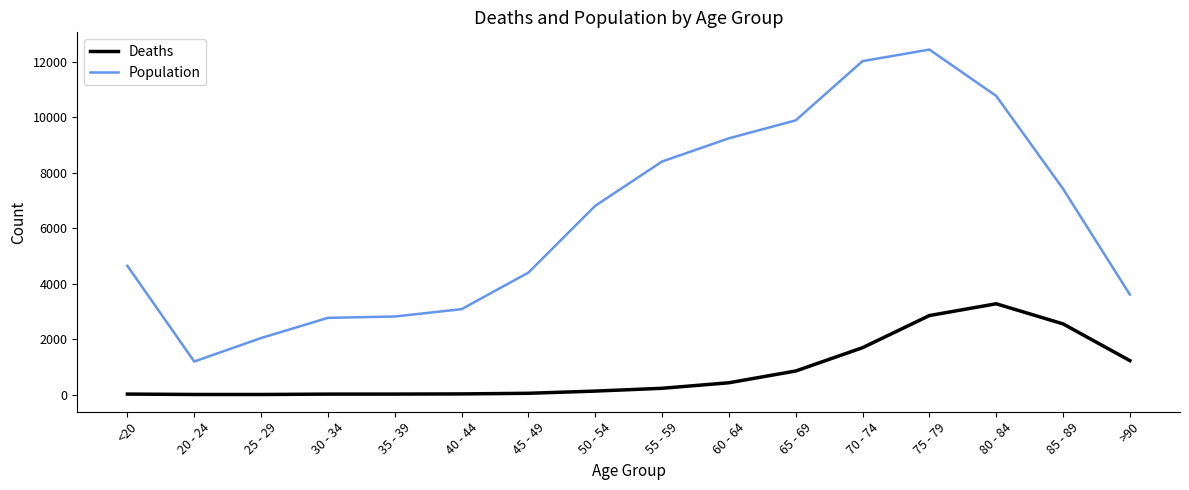

Does the chart display data point markers on the line(s)?

No